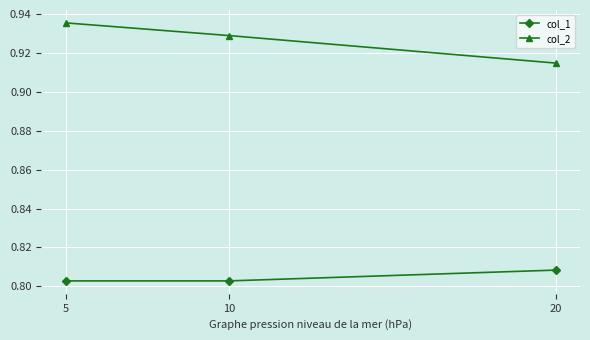

List the labels in order of col_2 value, smallest first.

20, 10, 5